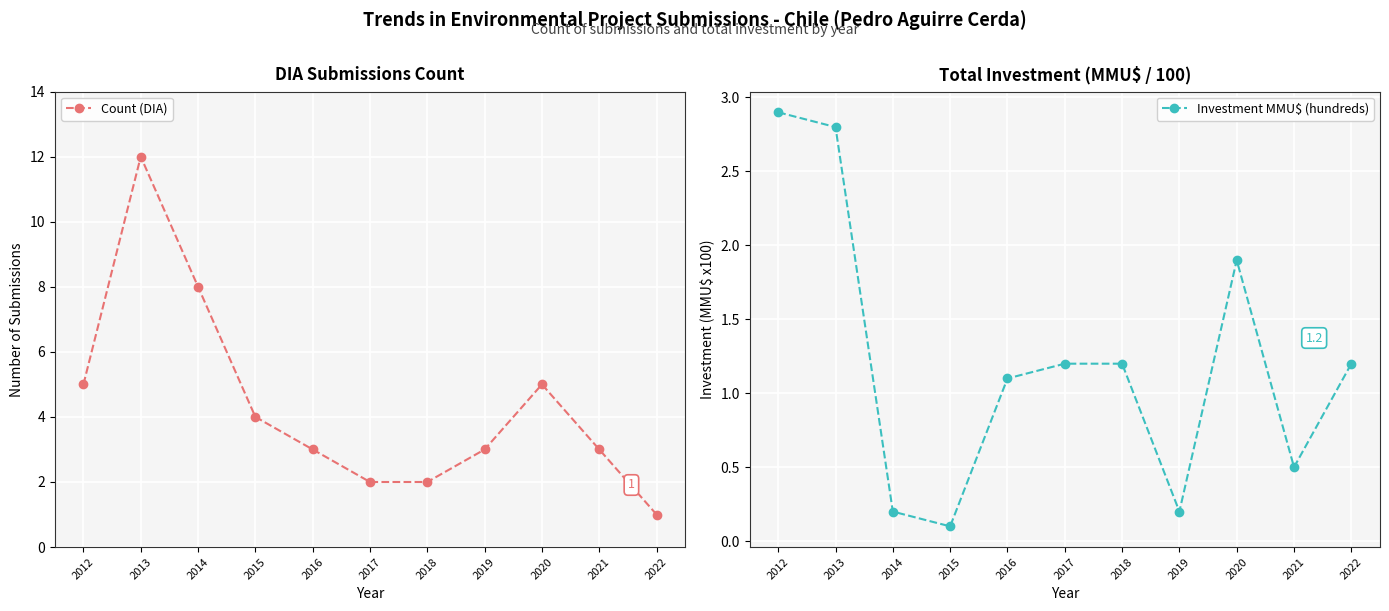

Where do Investment MMU$ (hundreds) and Count (DIA) first cross each other?

2021 and 2022